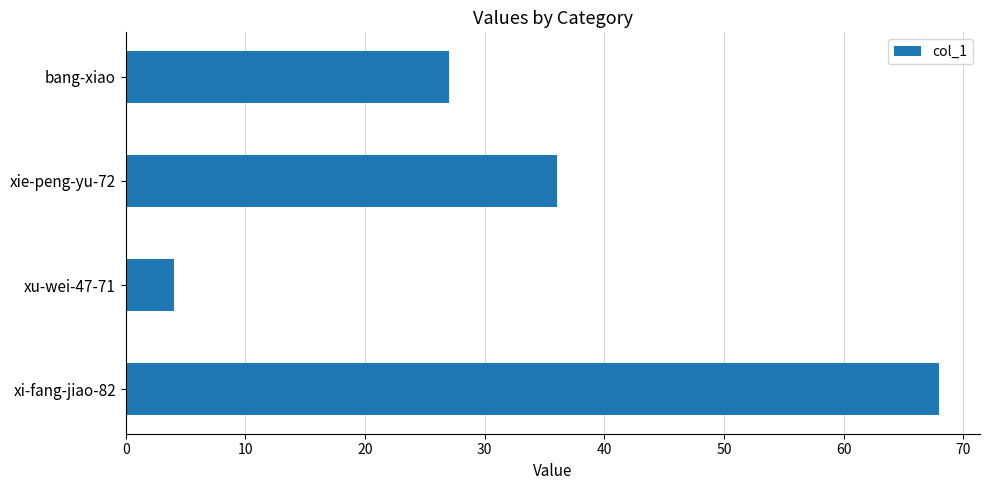

List the labels in order of value, smallest first.

xu-wei-47-71, bang-xiao, xie-peng-yu-72, xi-fang-jiao-82